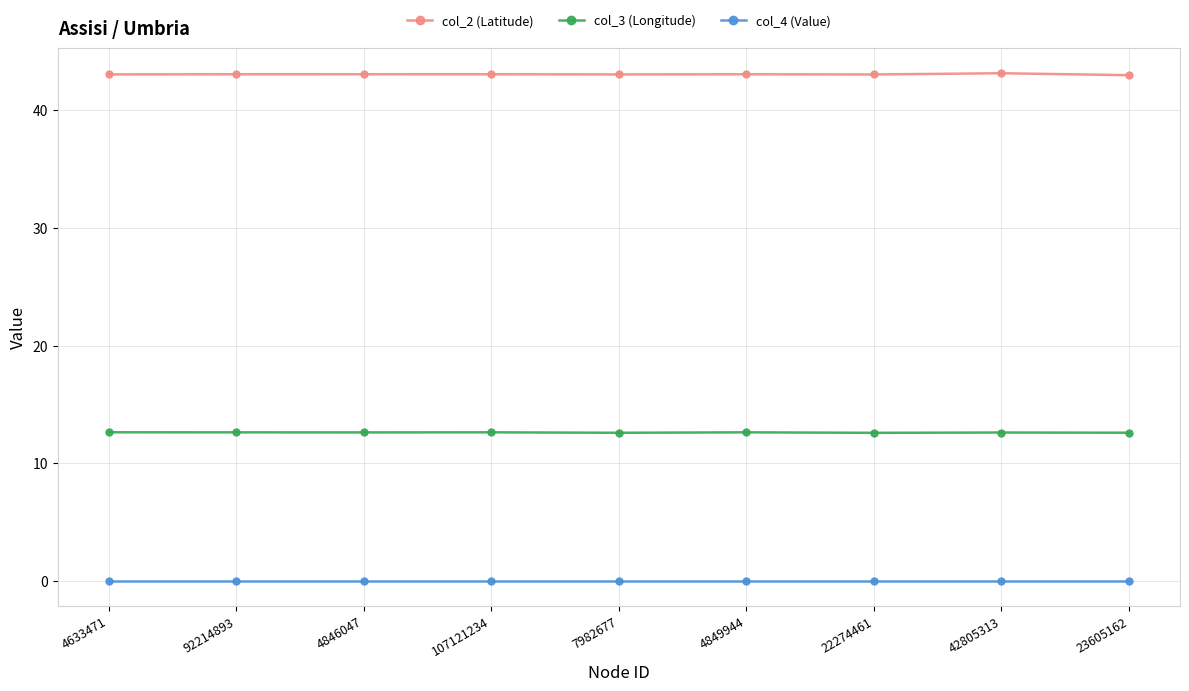

How many distinct data groups are displayed?

3